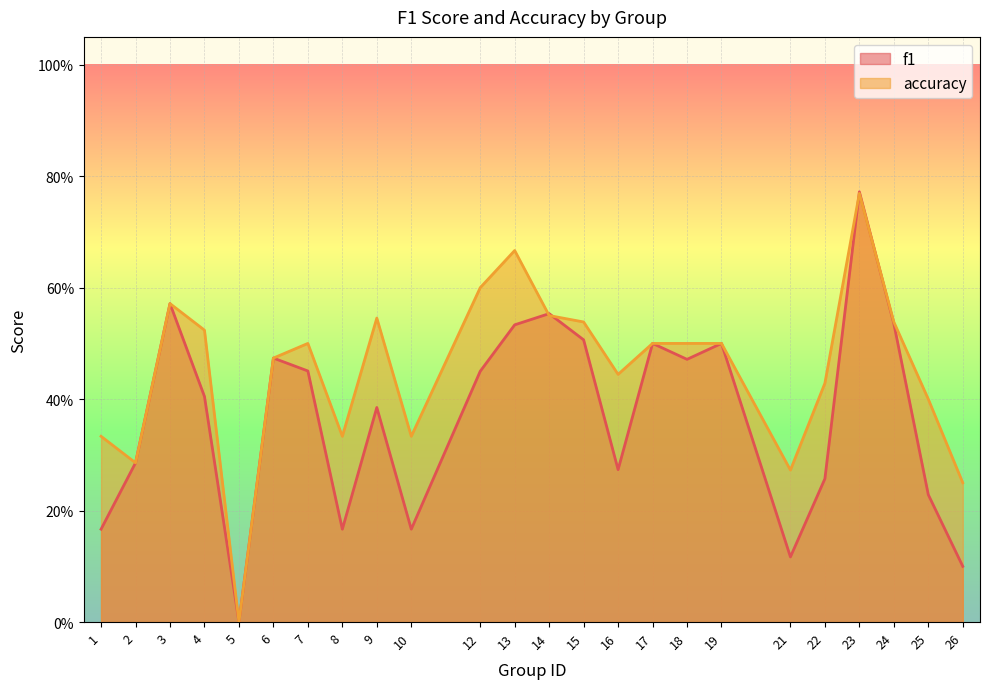

At which label does f1 reach its minimum?

5